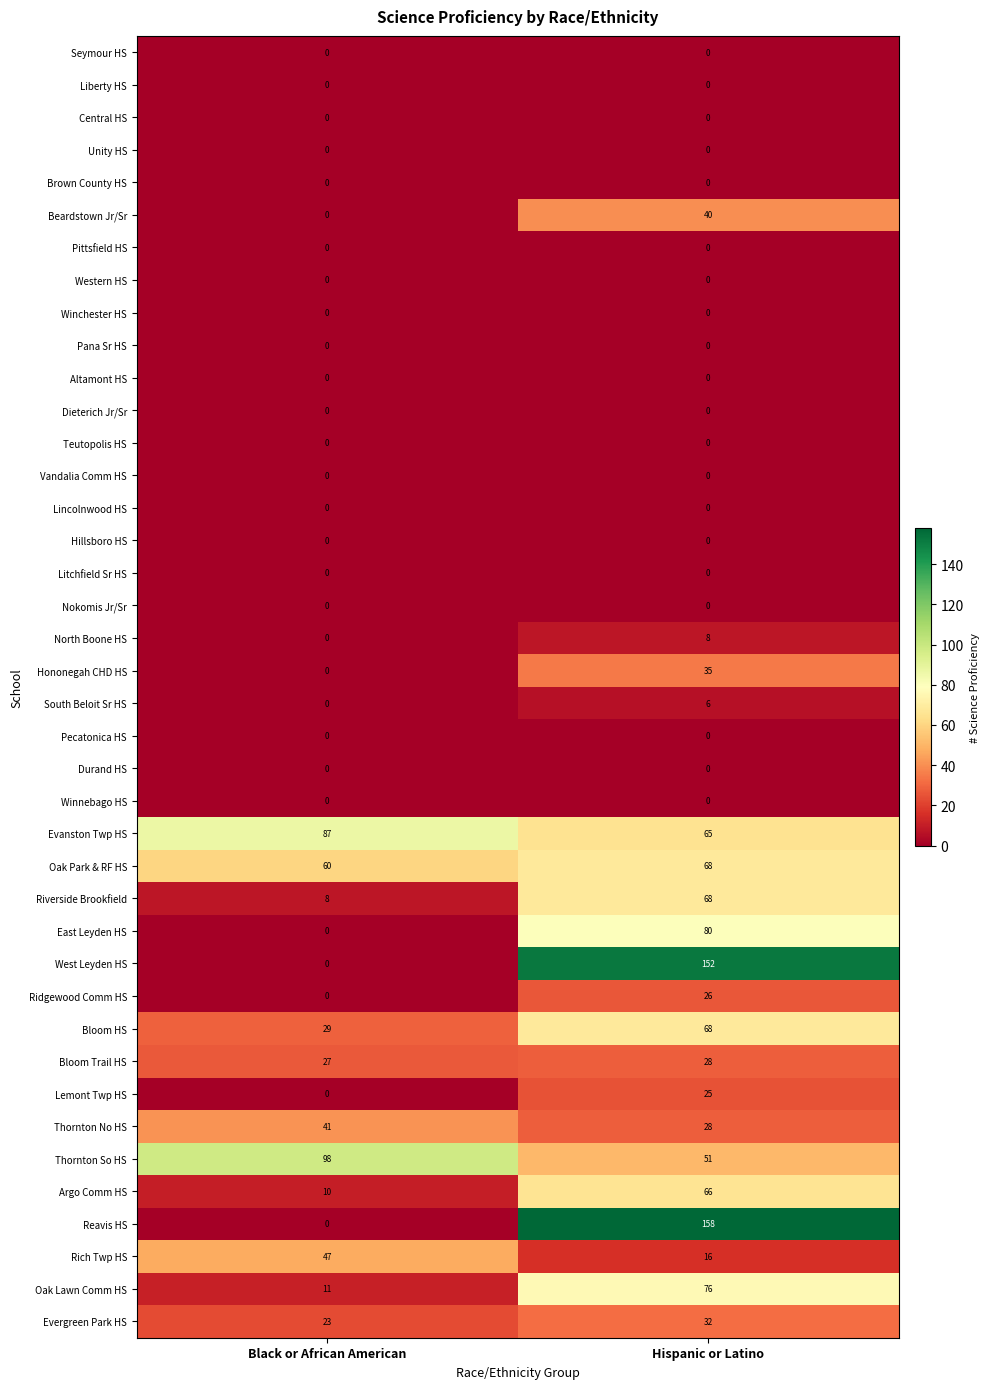

Which series changed the most between Black or African American and Hispanic or Latino?

Reavis HS